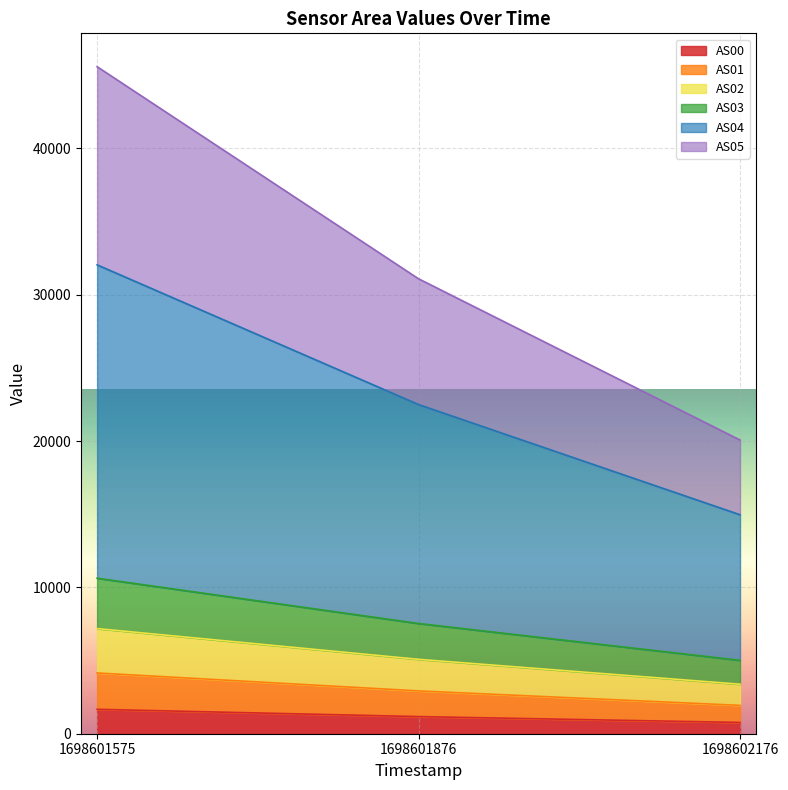

At which label does AS04 reach its minimum?

1698602176